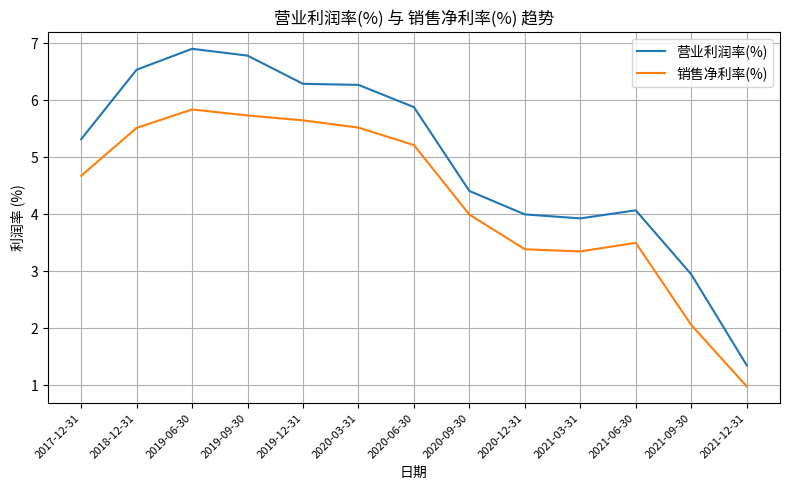

What position from the left is 2020-09-30?

8